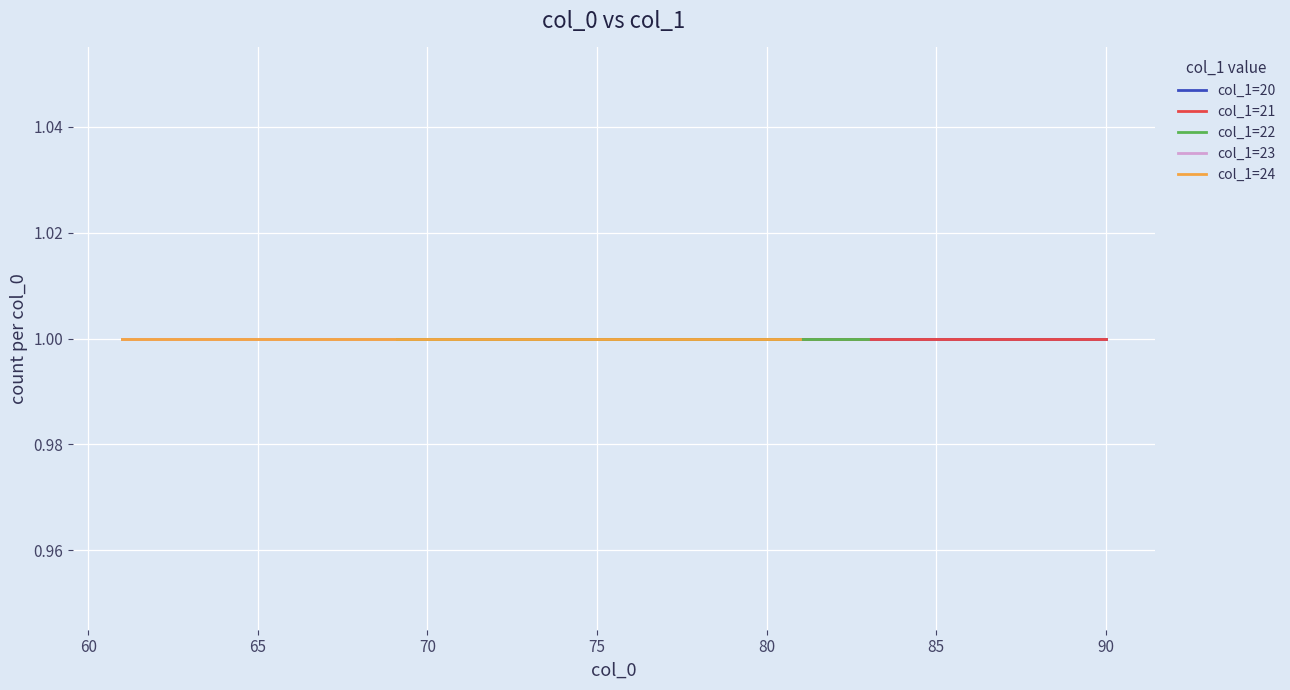

The value of col_1=23 at 14 is 12. True or false?

False